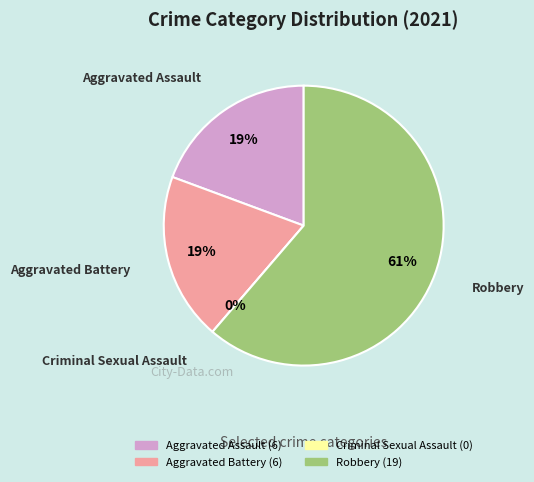

The Robbery slice represents 71% of the pie. True or false?

False